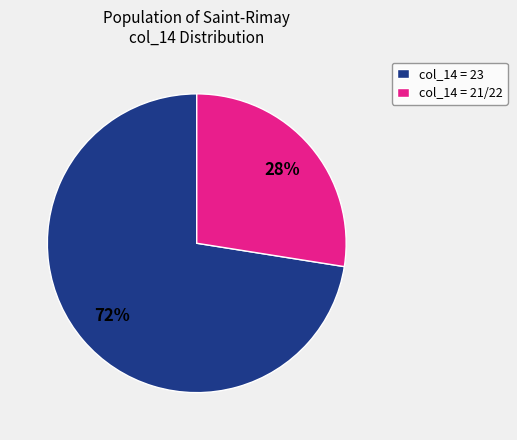

Approximately how many times larger is the value at col_14 = 21/22 compared to col_14 = 23?

0.4